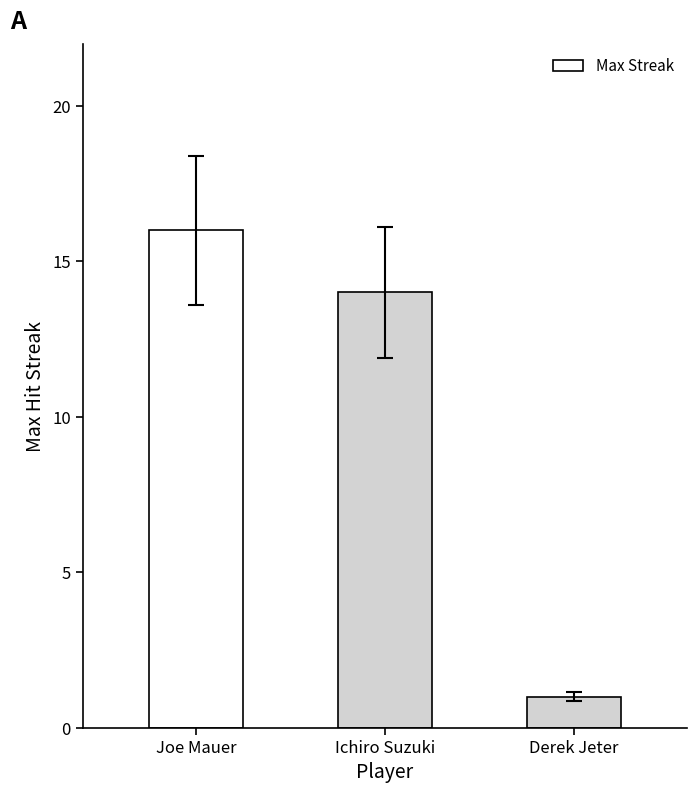

What is the difference between the maximum and minimum values?

15